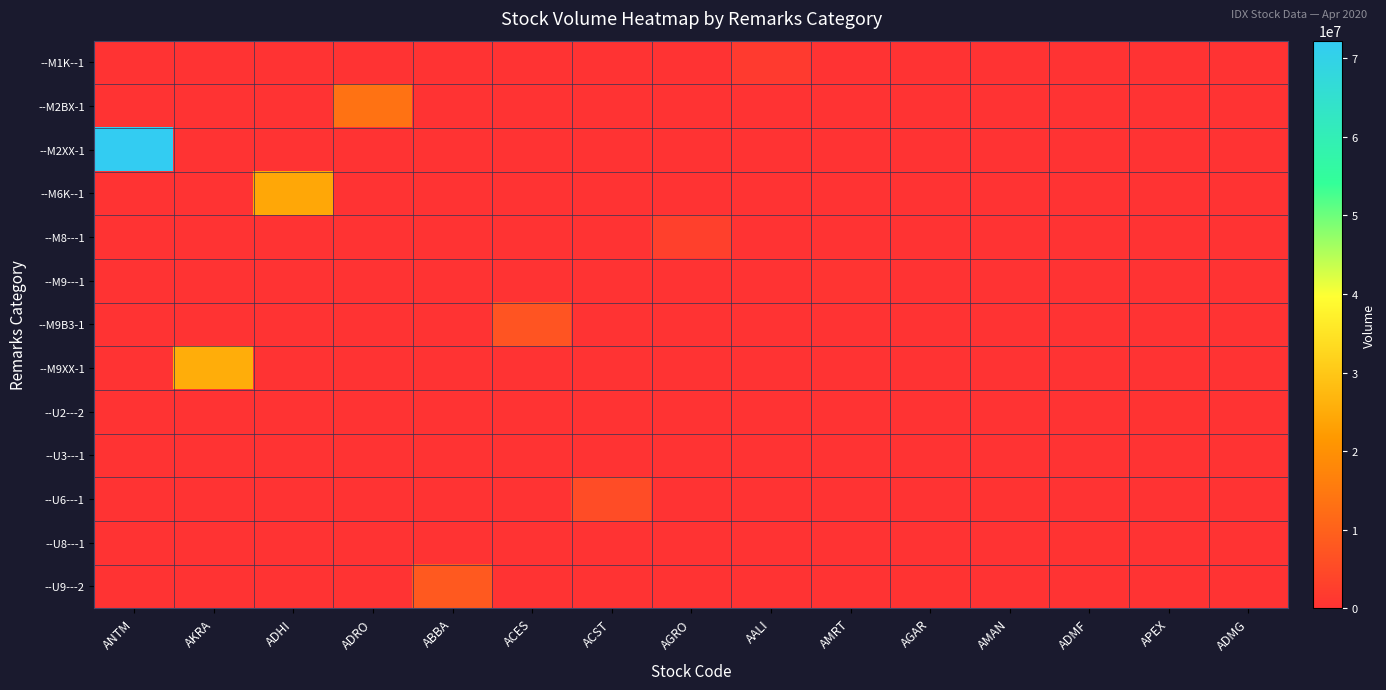

At which category does the chart reach its minimum across all series?

ANTM